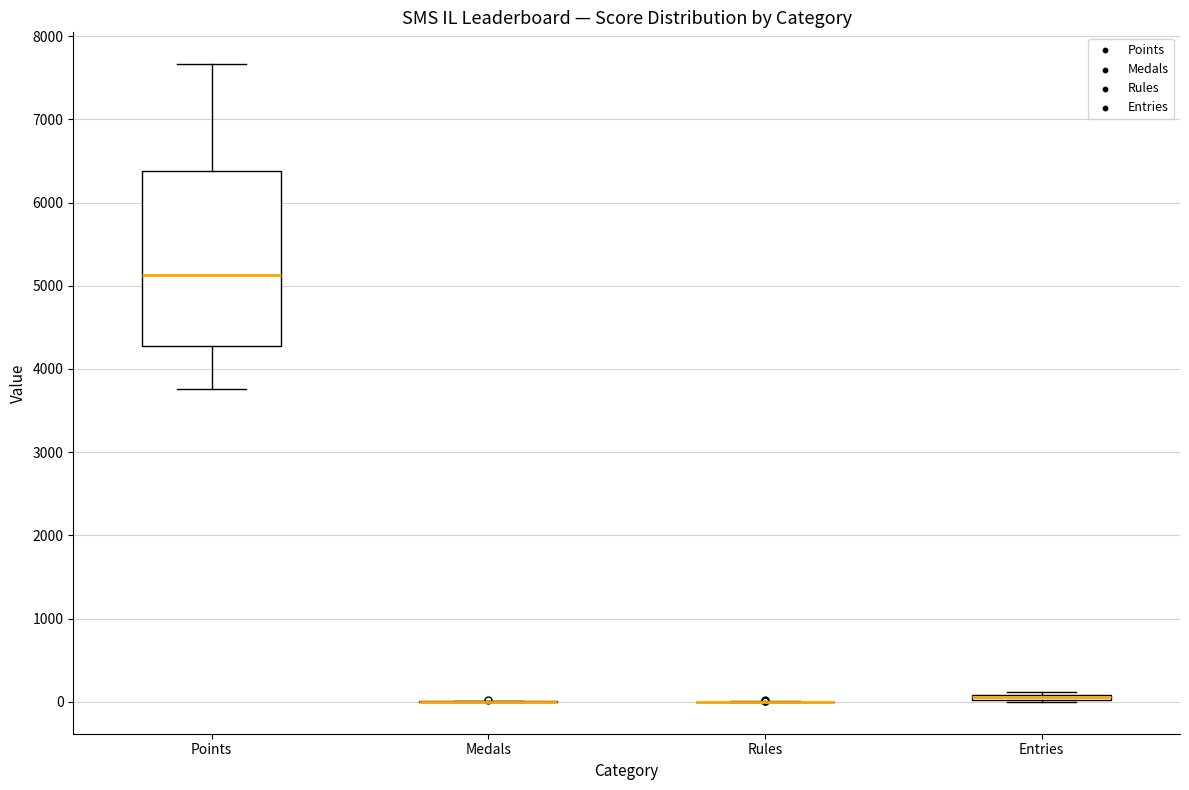

Comparing the boxes themselves (not the whiskers), which one is the tallest?

Points